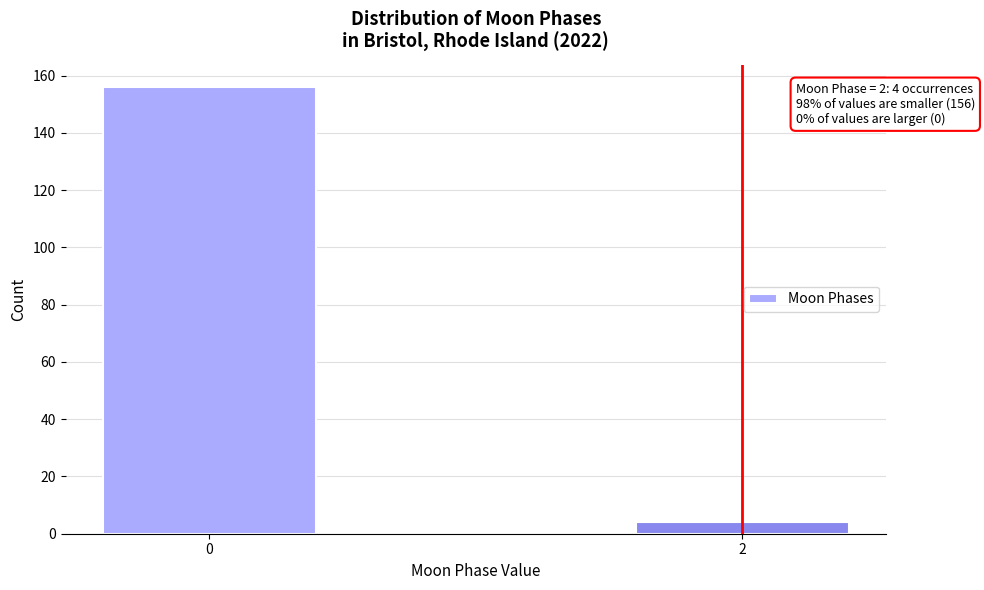

Reading left to right, list all the values displayed in this chart.

0=156	2=4